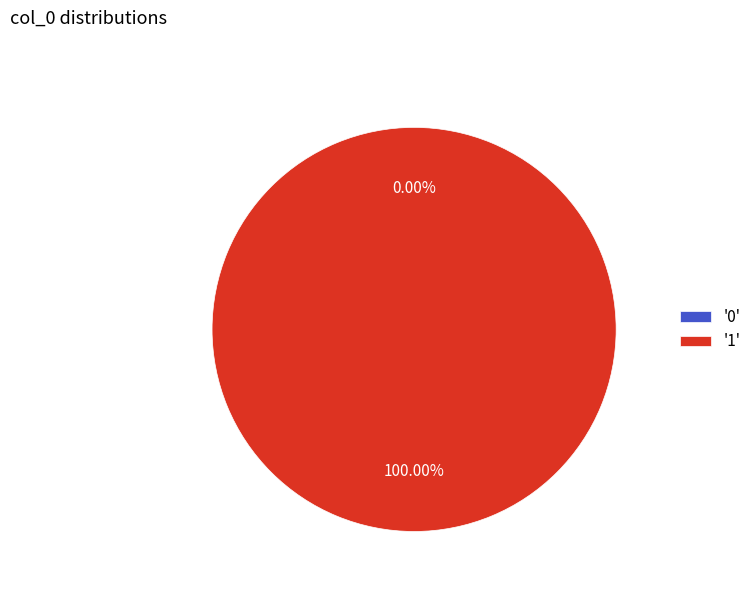

What is the change in value from 0 to 1?

+1